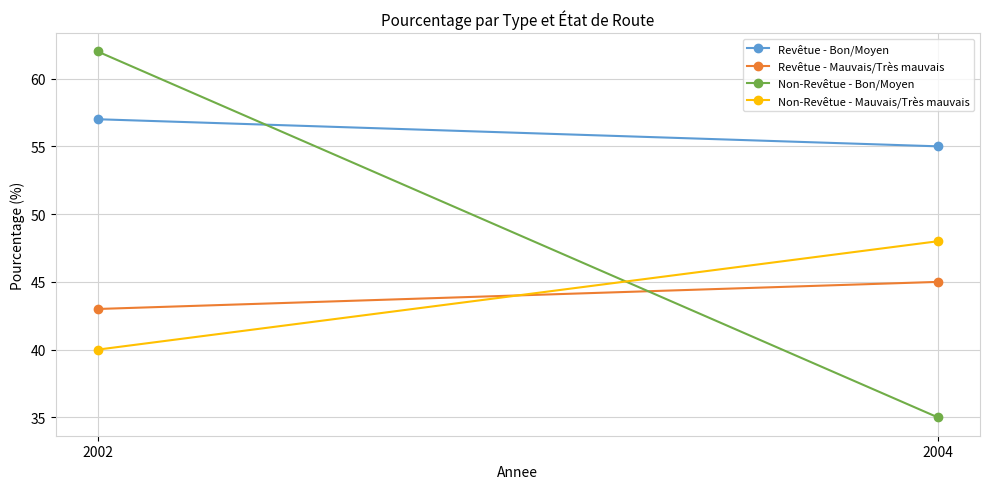

What is the minimum value for Non-Revêtue - Bon/Moyen?

35